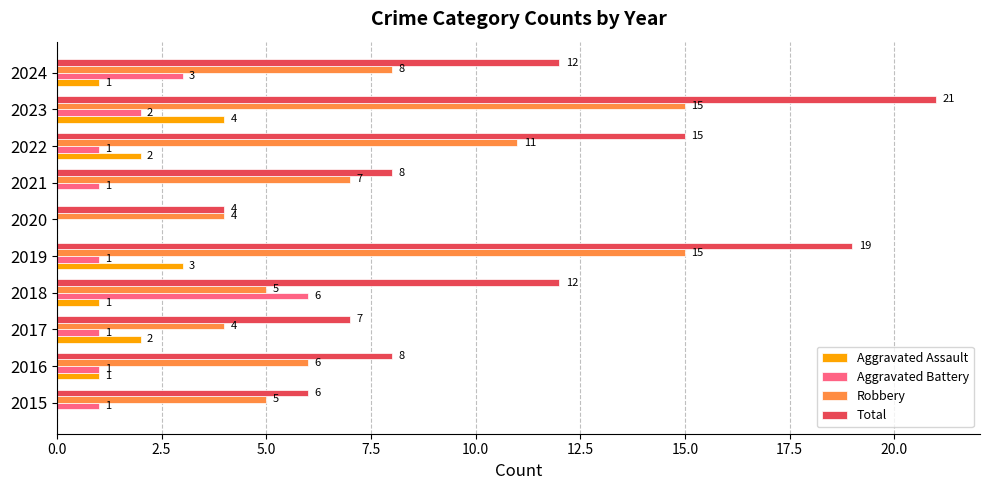

What is the approximate value of Total at 2020?

4